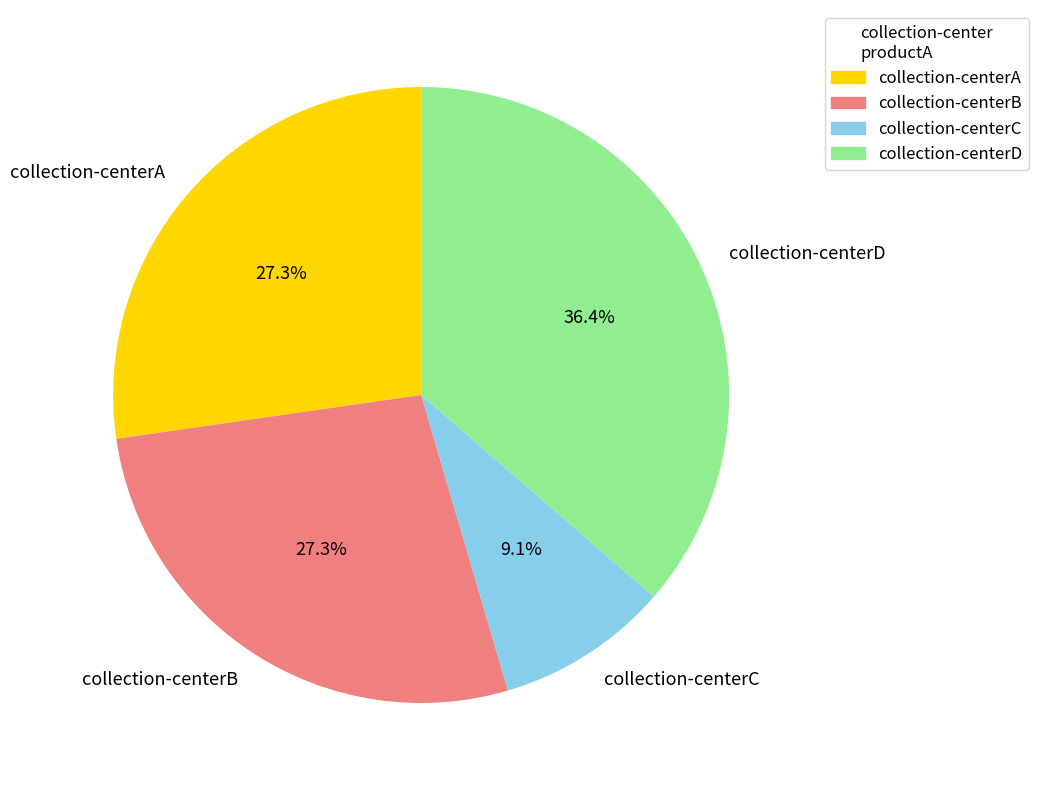

Which slice is the smallest?

collection-centerC